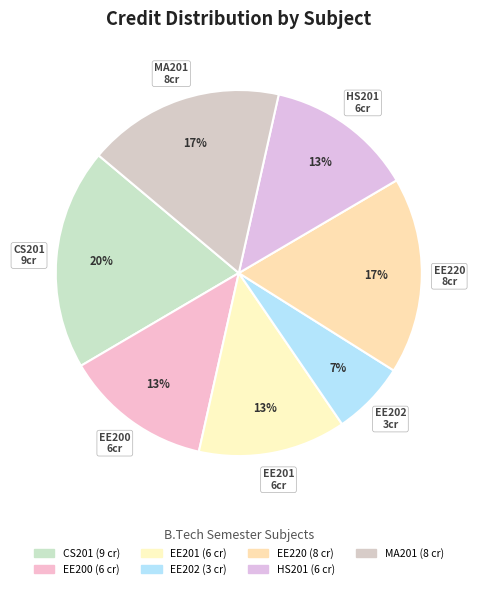

How many segments does this pie chart have?

7